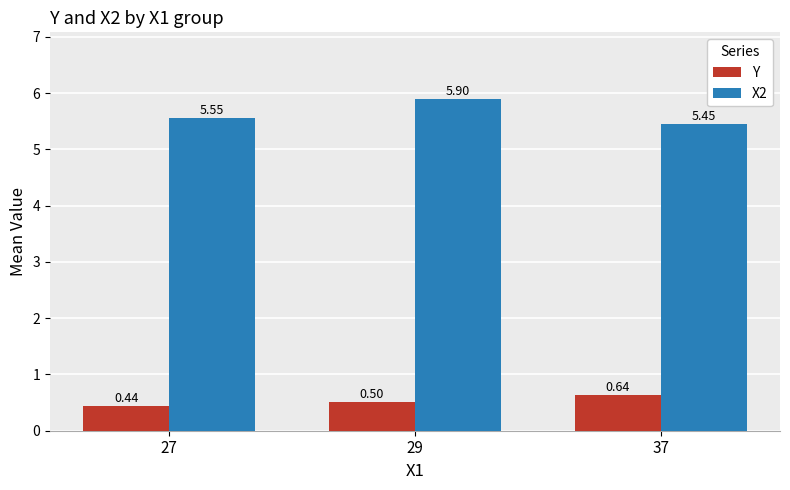

What is the spread (max minus min) of values at 27?

5.1